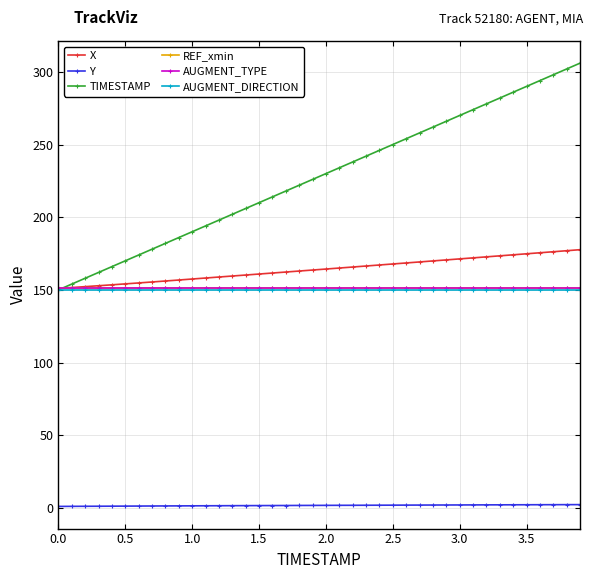

What is the highest value of the TIMESTAMP series?

306.0